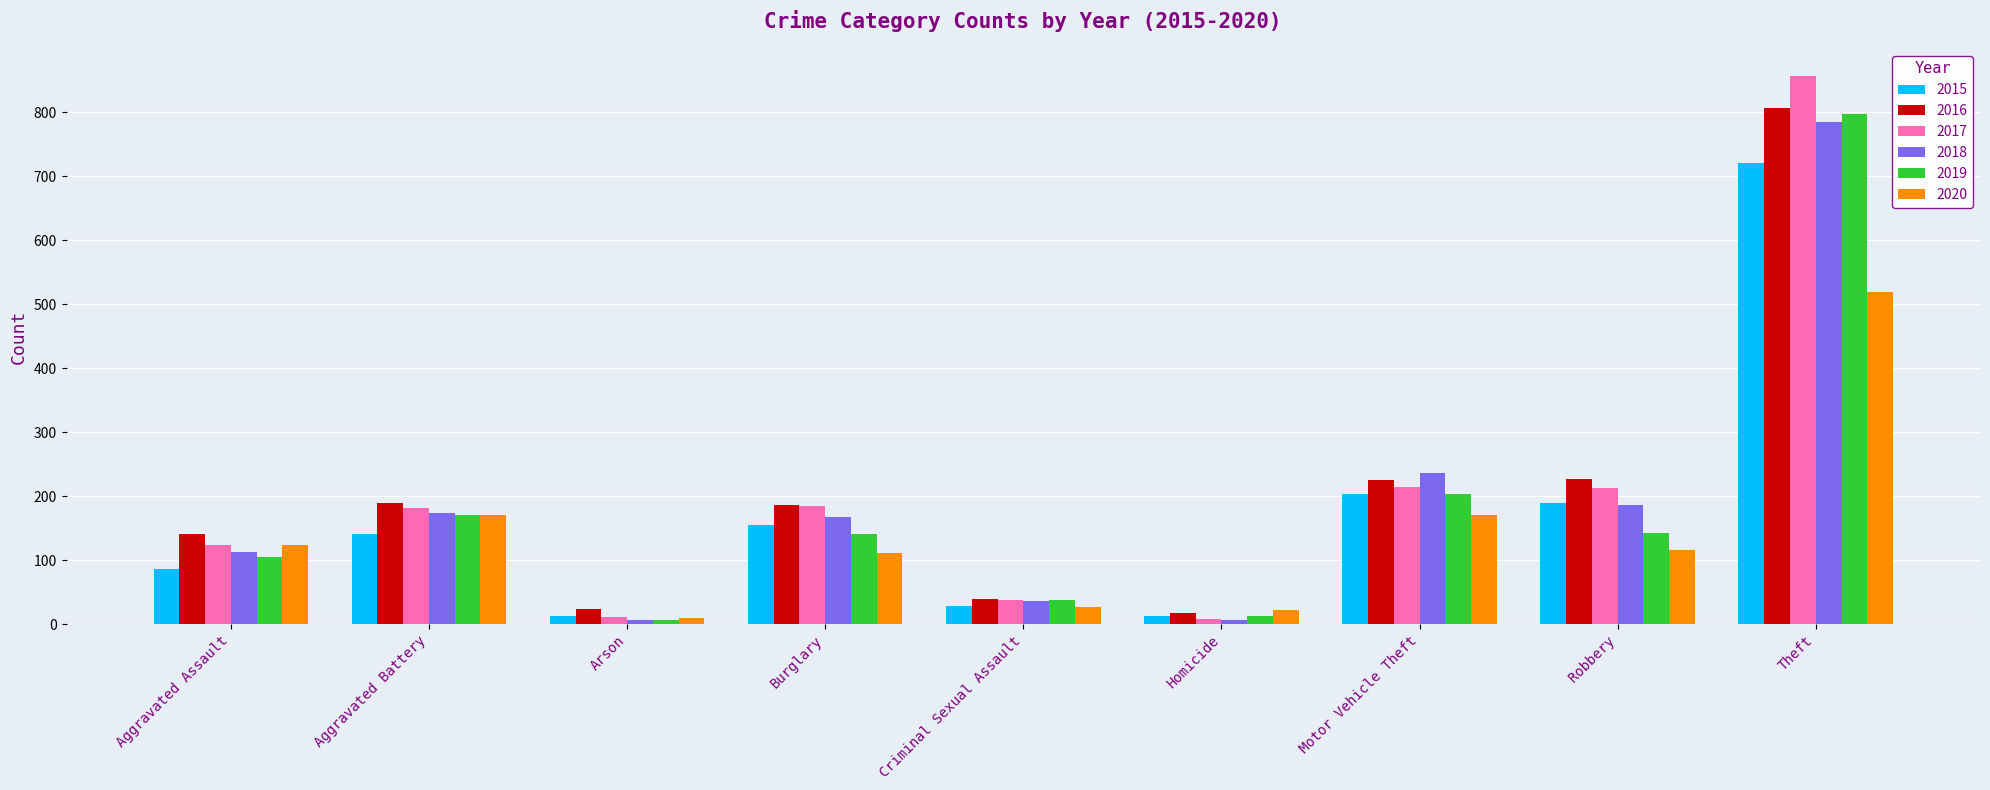

The 2020 series shows 179 at Aggravated Assault. True or false?

False